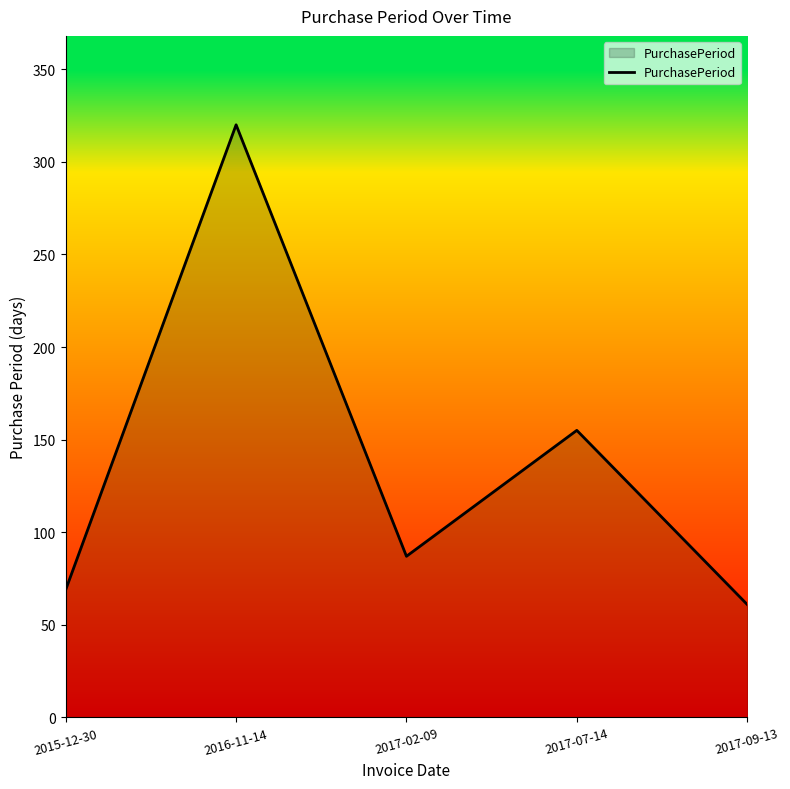

Which category has the highest value across all series?

2016-11-14